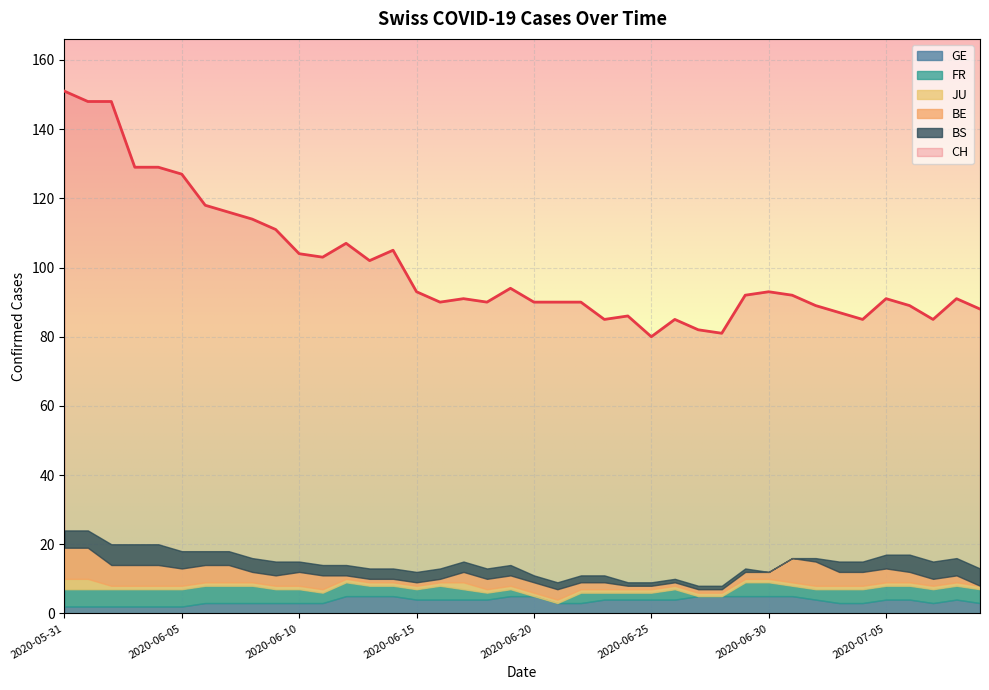

Where is the first local maximum for JU?

2020-06-17